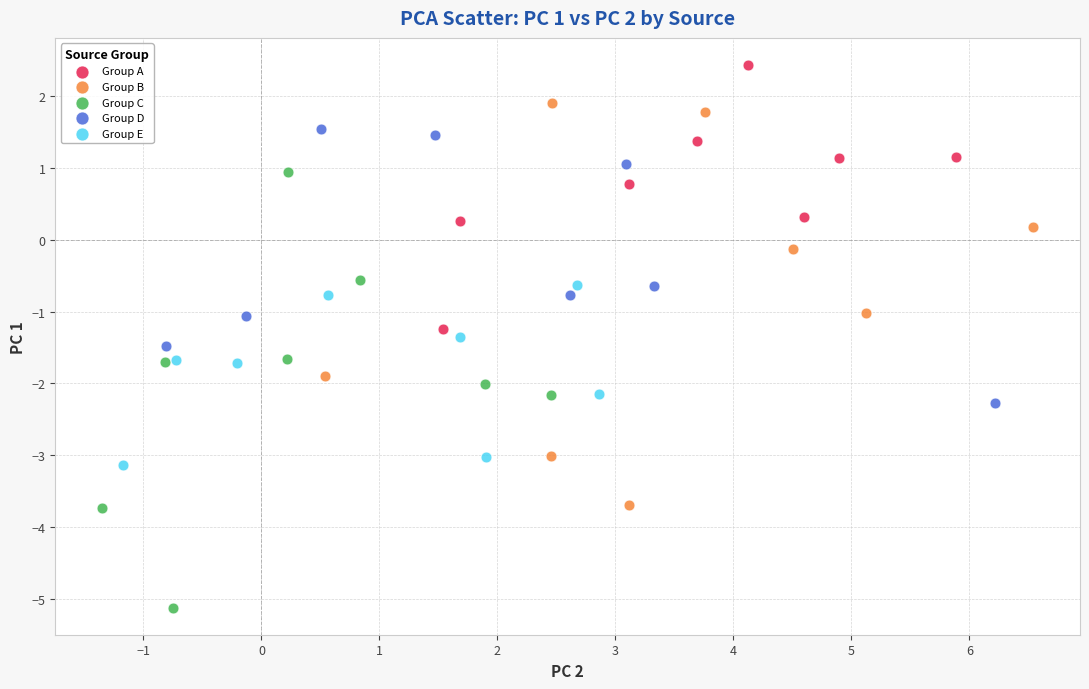

Which series contains the highest Y value?

Group A